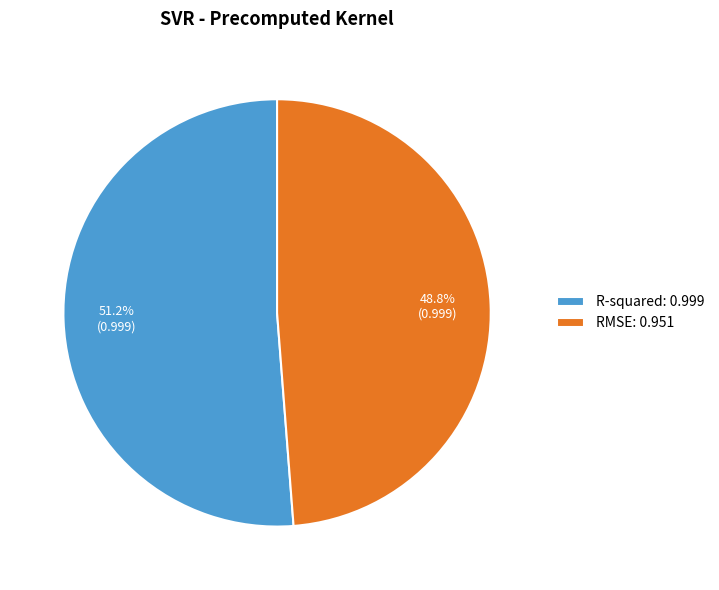

Combined, do RMSE and R-squared account for over 50%?

Yes